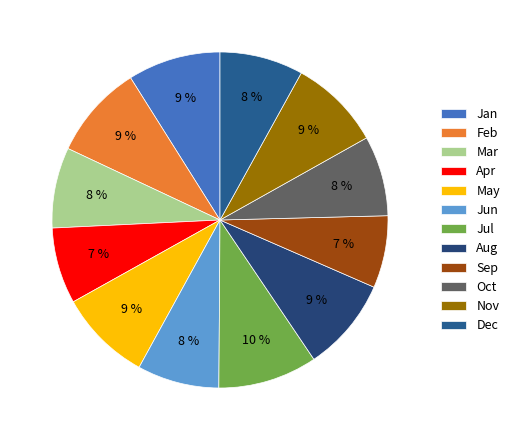

Between Apr and Mar, which is larger?

Mar